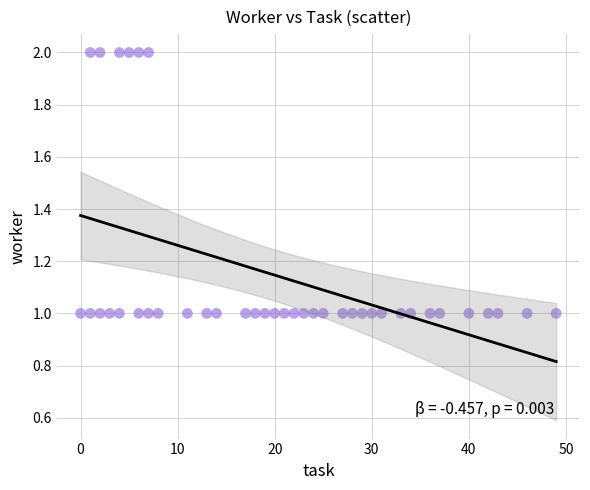

What is the range of X values (max minus min)?

49